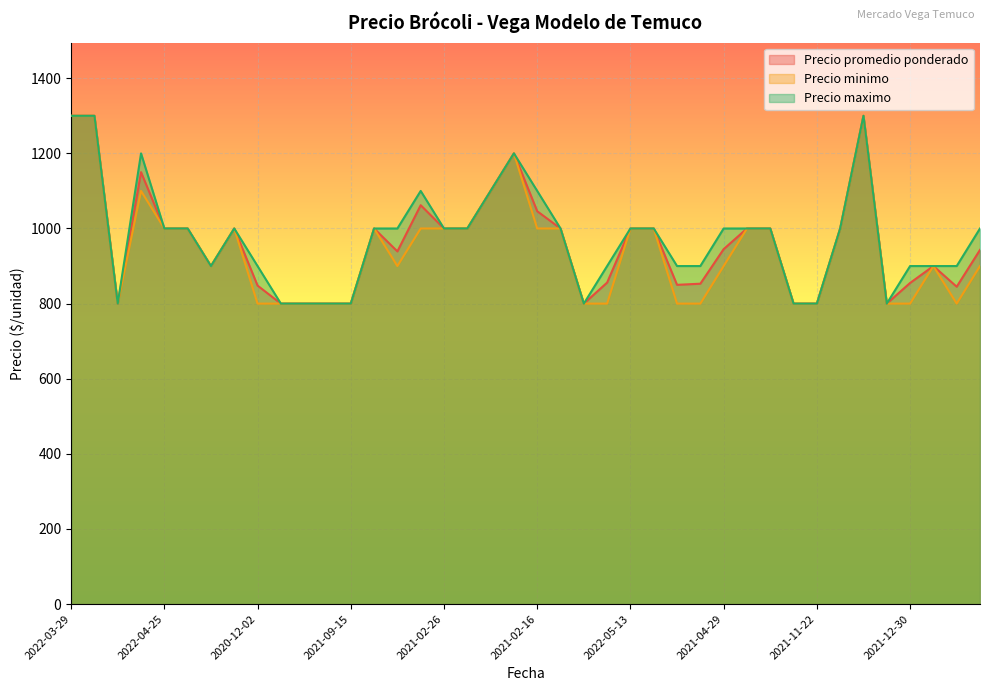

What is the total value across all series at 2021-04-29?

2845